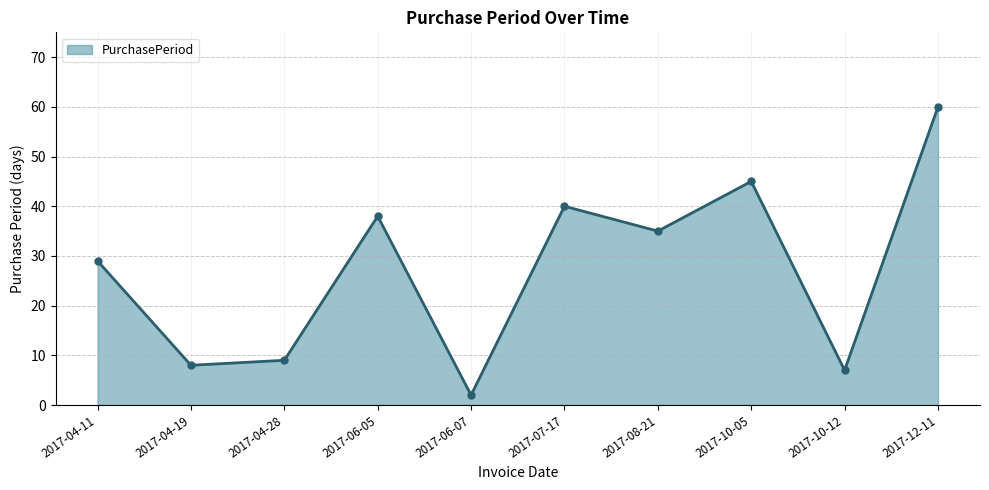

Reading right to left, extract all data points from this chart.

60	7	45	35	40	2	38	9	8	29